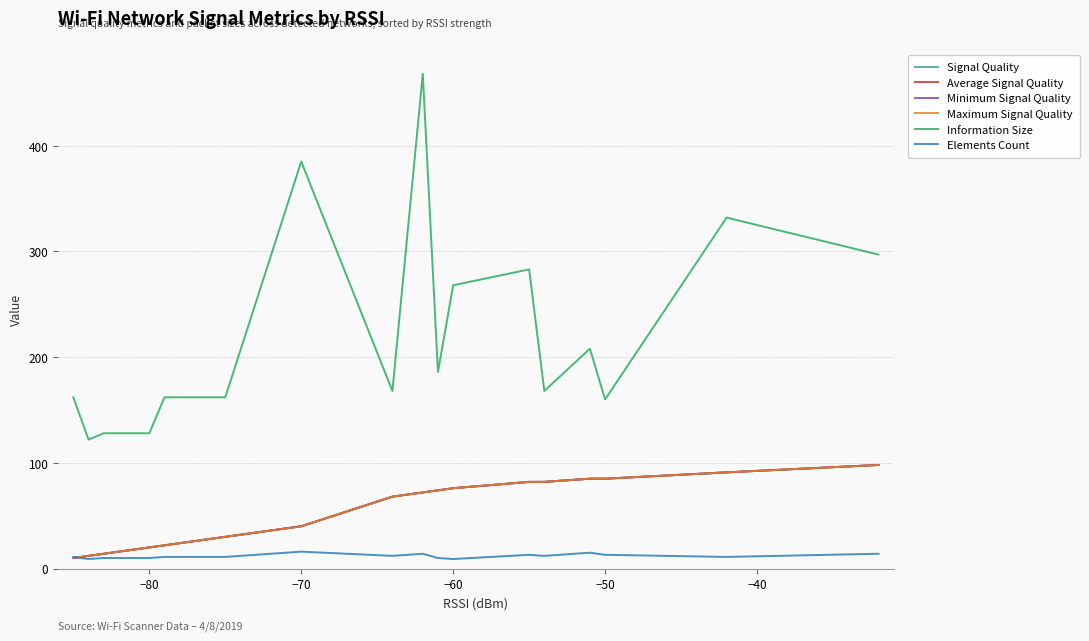

How many distinct data groups are displayed?

6